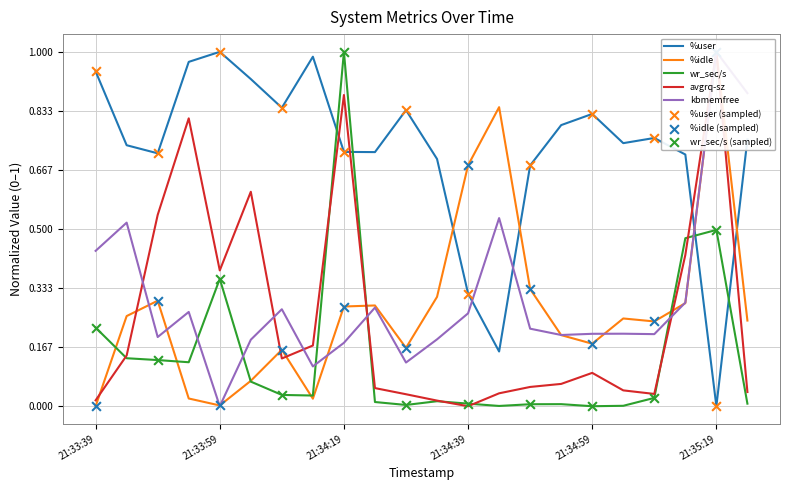

Which series contains the lowest Y value?

%user